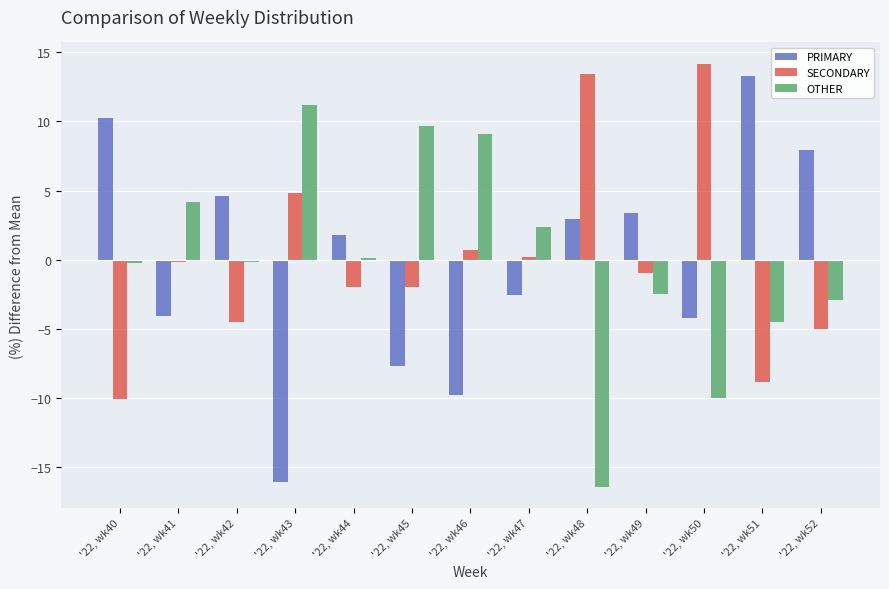

What is the sum of the PRIMARY values at '22, wk50 and '22, wk41?

-8.3